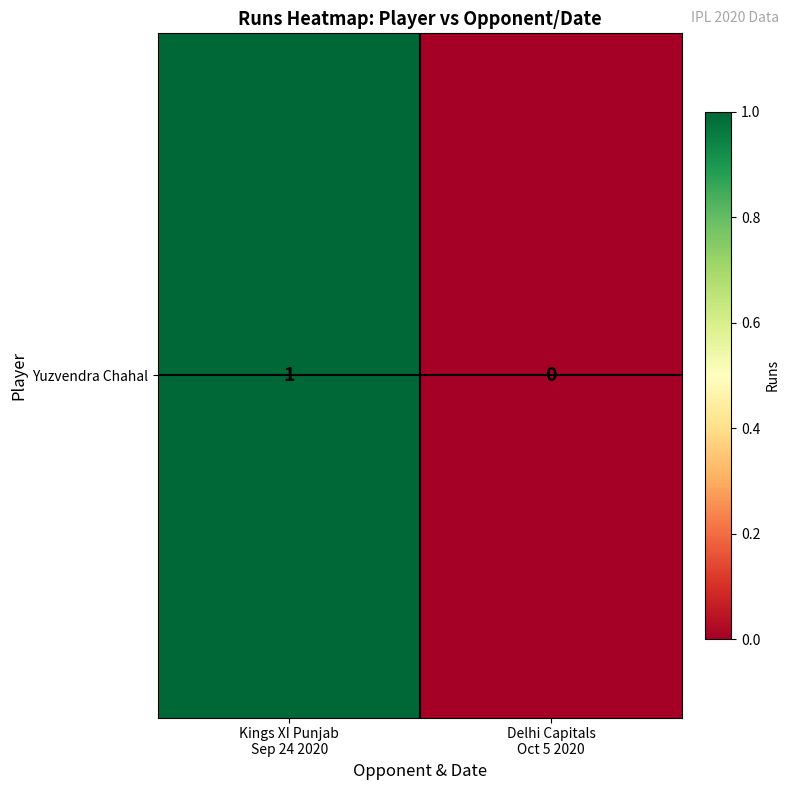

List the labels in order of value, smallest first.

Delhi Capitals
Oct 5 2020, Kings XI Punjab
Sep 24 2020